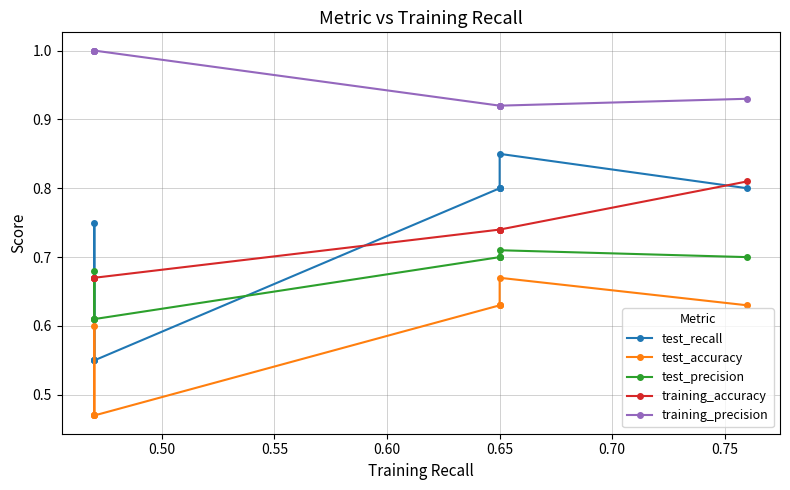

True or false: training_precision and test_accuracy cross at least once.

False